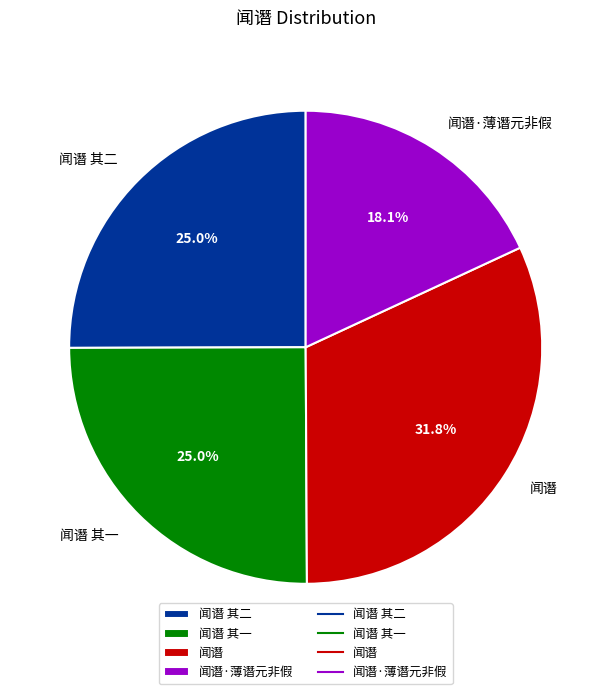

Count the number of slices in the pie.

4